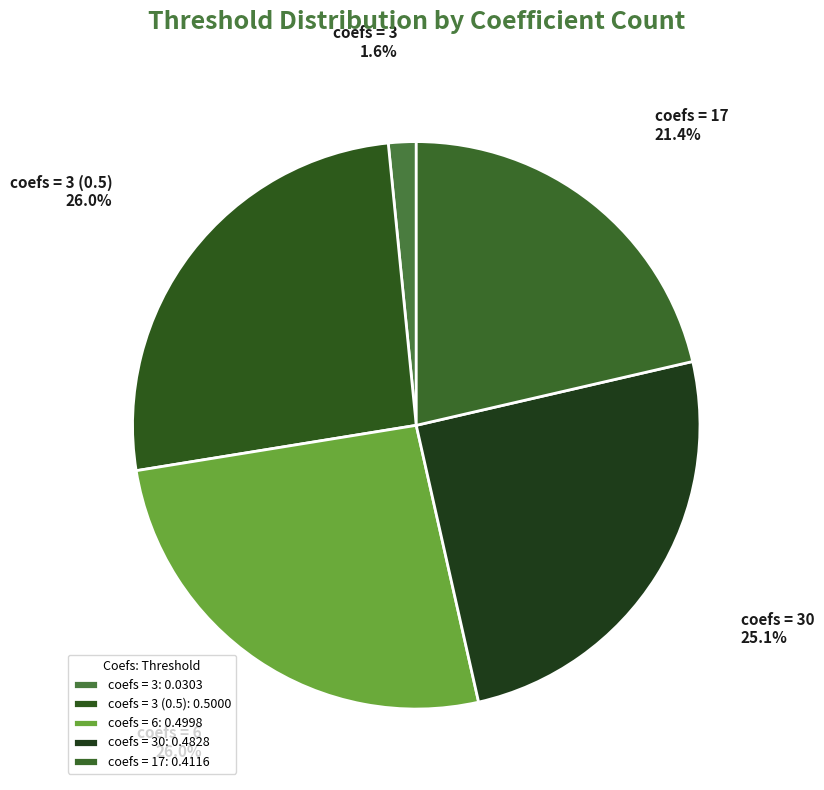

Combined, do coefs = 6 and coefs = 3 (0.5) account for over 50%?

Yes